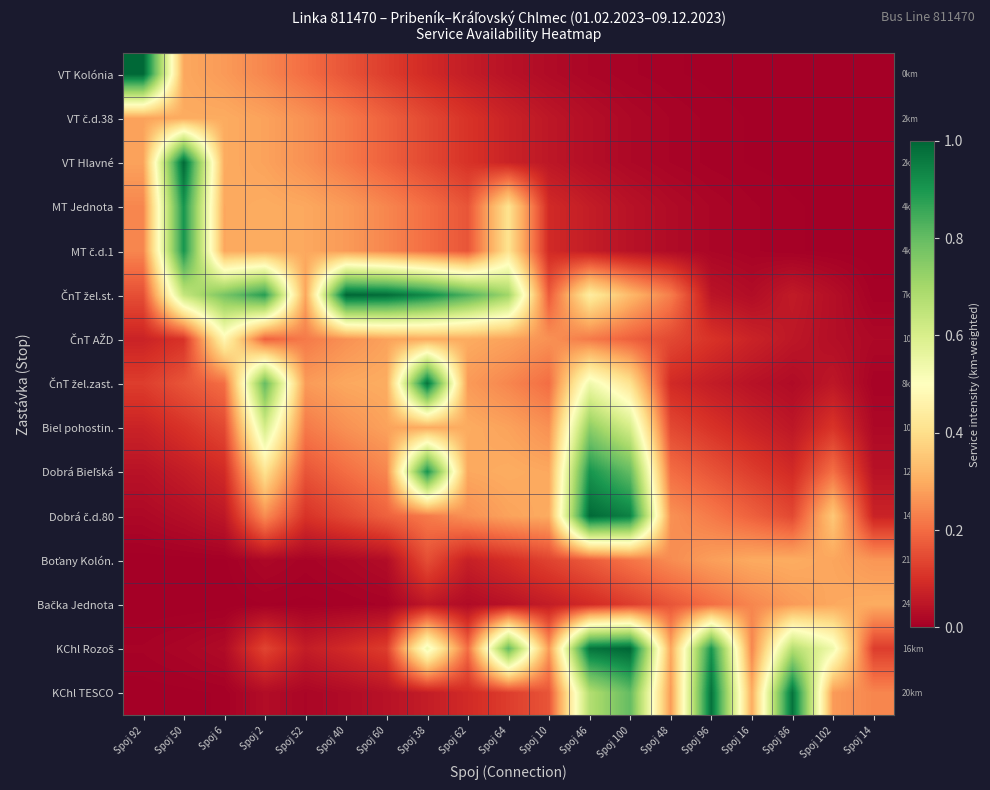

Which series changed the most between Spoj 60 and Spoj 102?

ČnT žel.st.